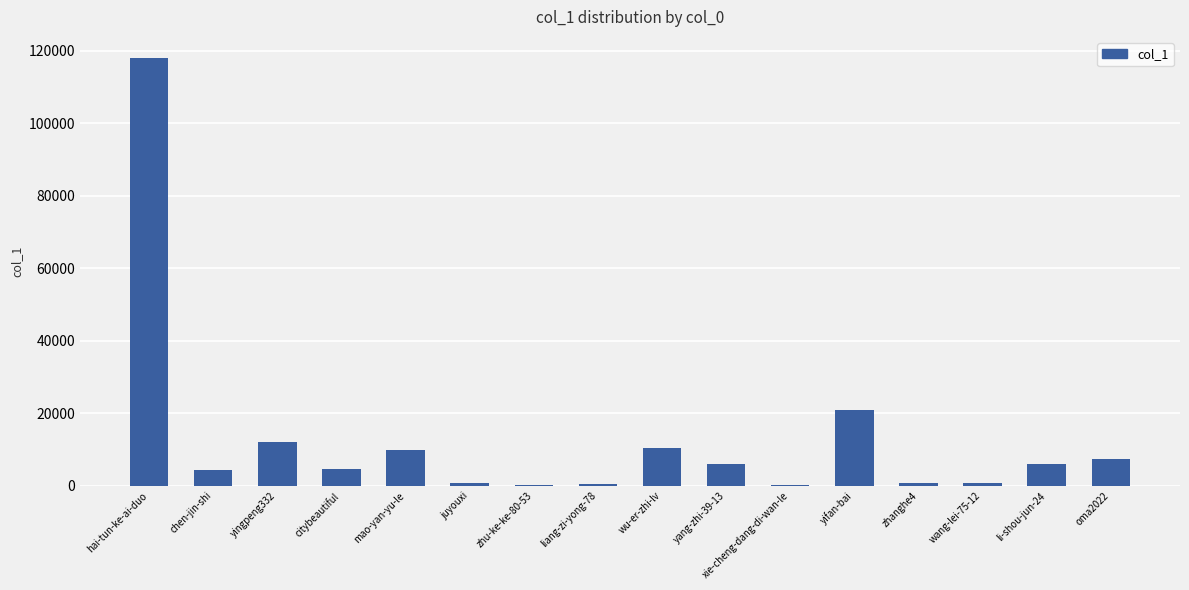

Is it true that the value at chen-jin-shi is 4328?

True